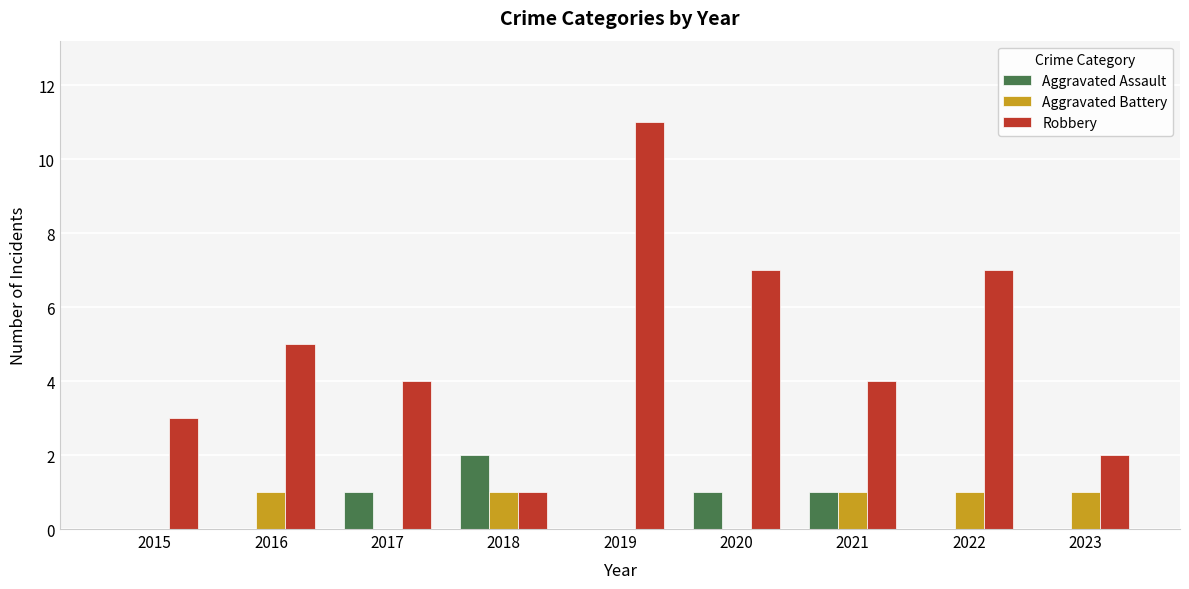

Are the bars horizontal?

No